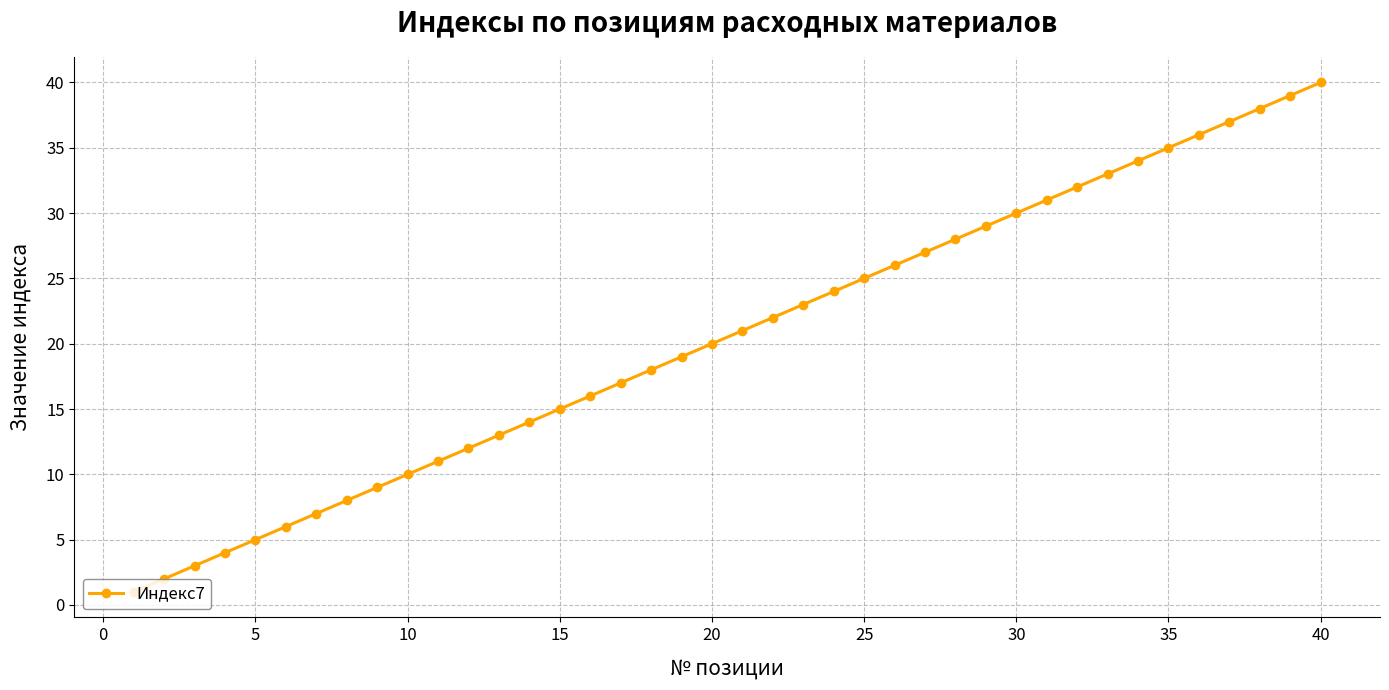

What is the maximum value shown in the chart?

40